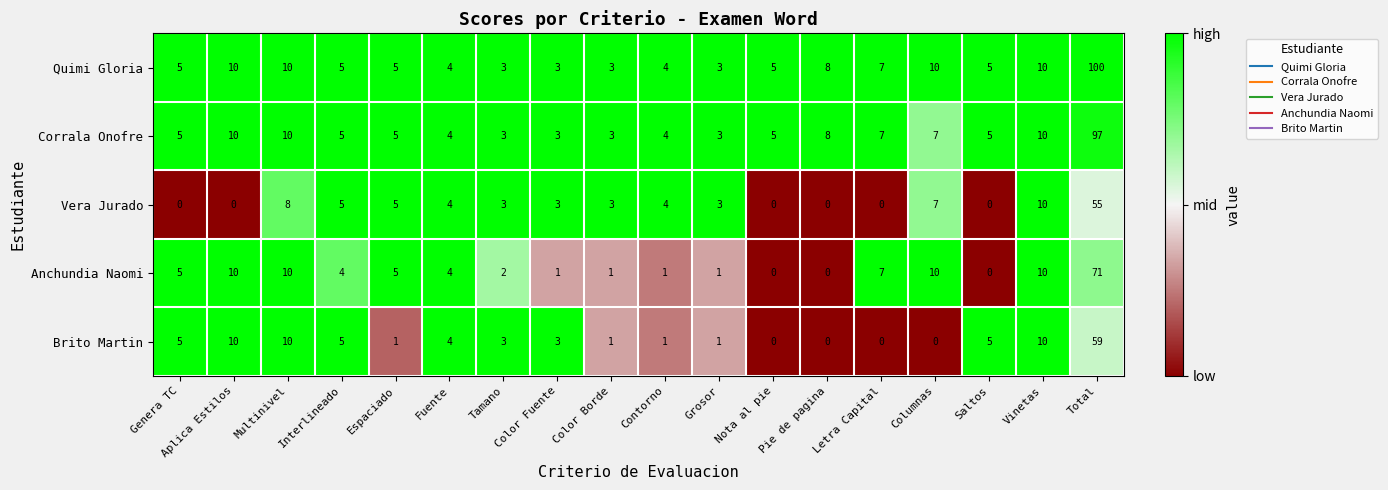

What is the difference between the highest and lowest values at Genera TC?

5